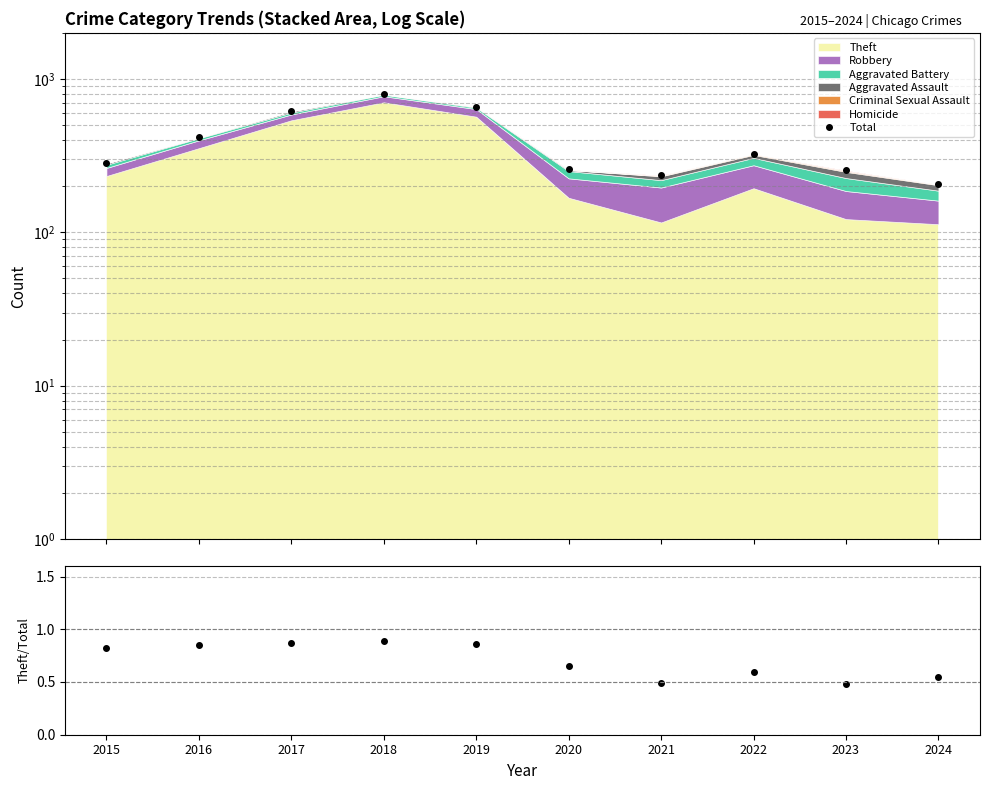

What is the total value across all series at 2022?

324.6